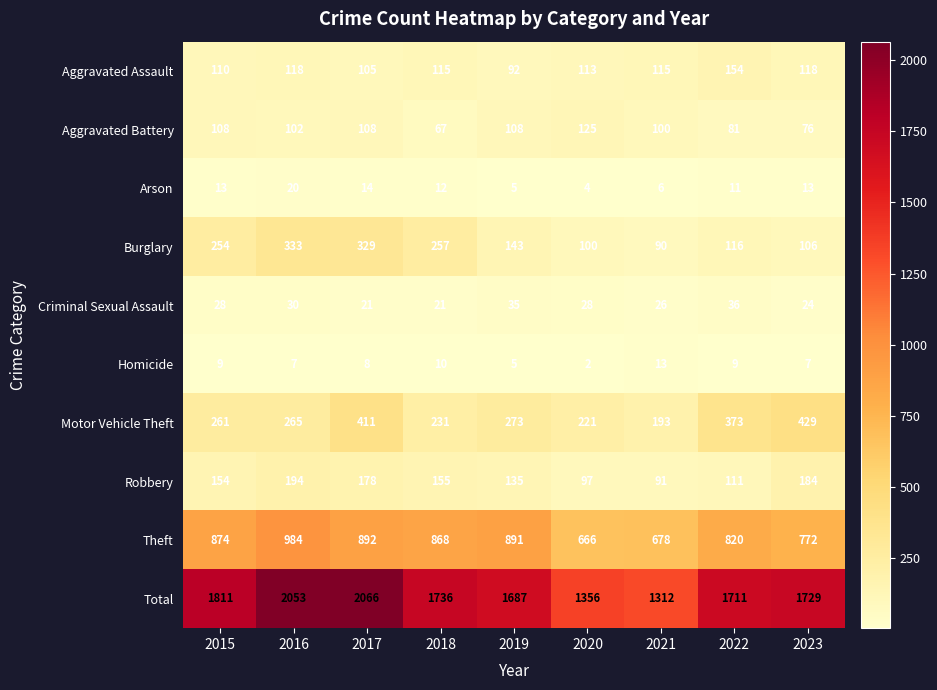

The Aggravated Assault series shows 110 at 2015. True or false?

True